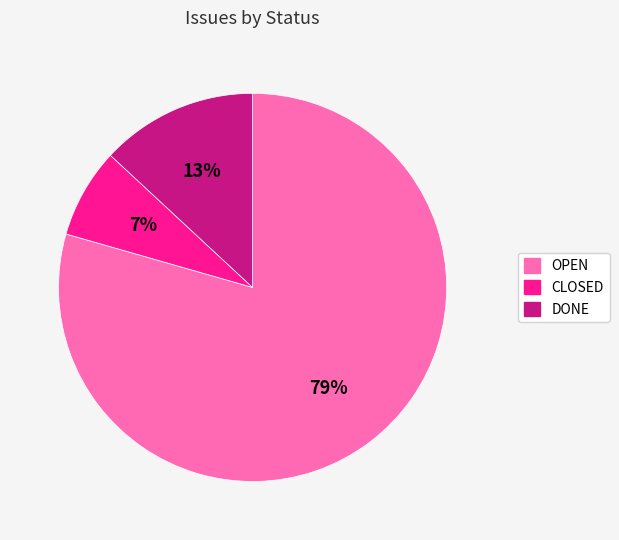

Is the sum of OPEN and CLOSED greater than half?

Yes